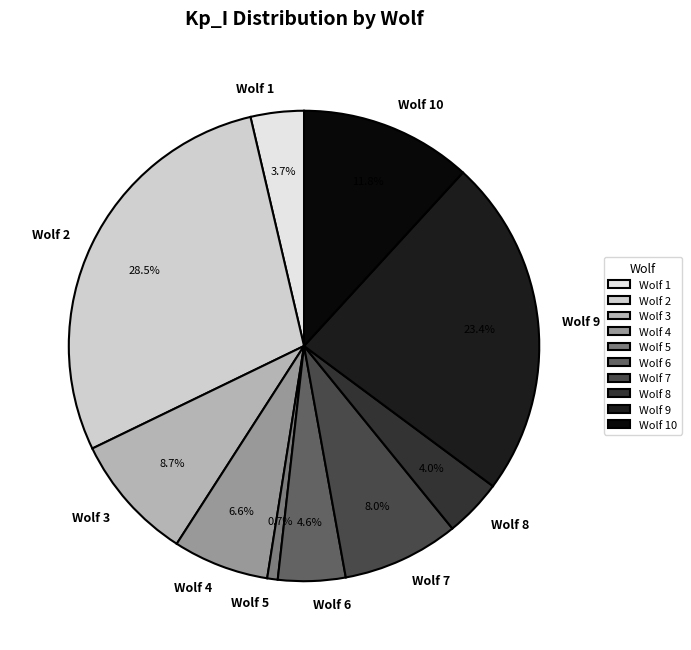

How many segments does this pie chart have?

10